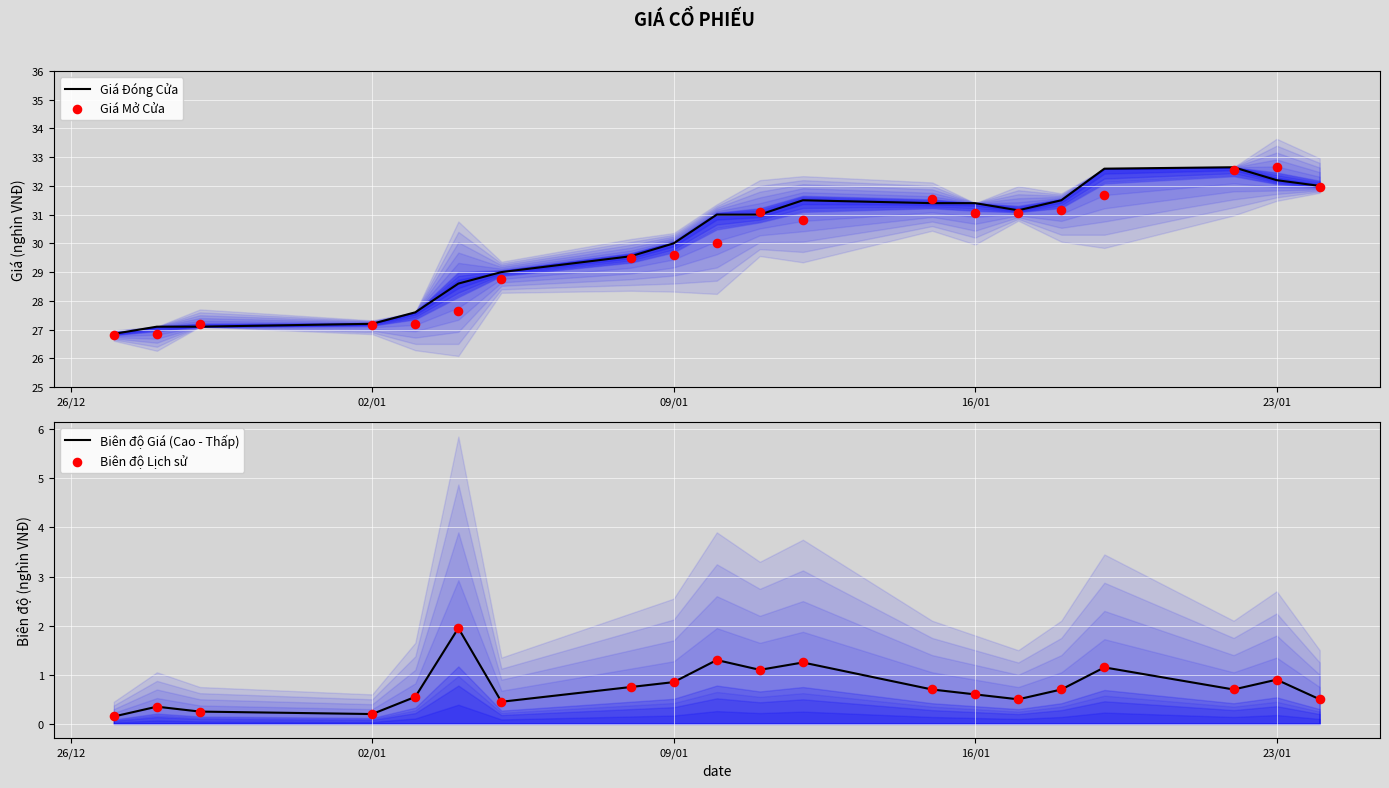

The value of Giá Đóng Cửa at 16/01 is 52.0. True or false?

False